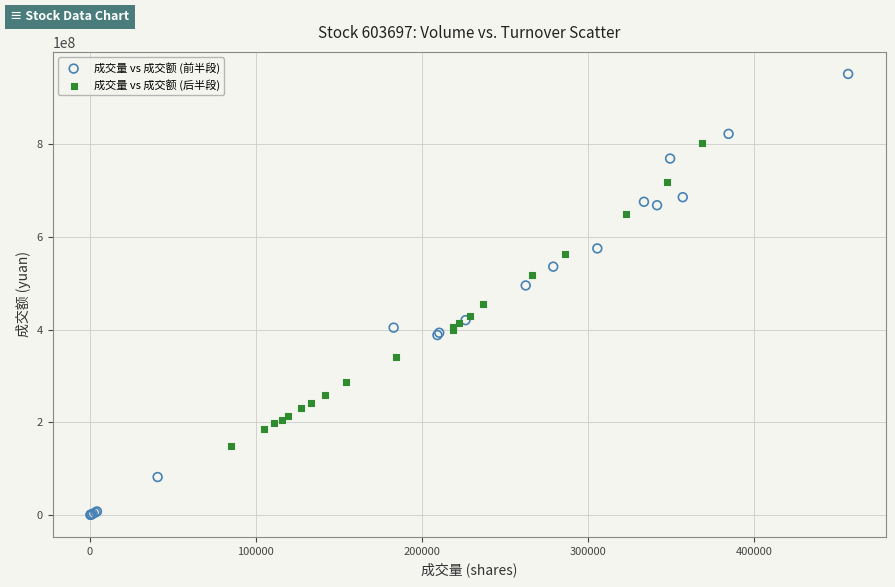

Which series reaches the maximum Y coordinate?

成交量 vs 成交额 (前半段)